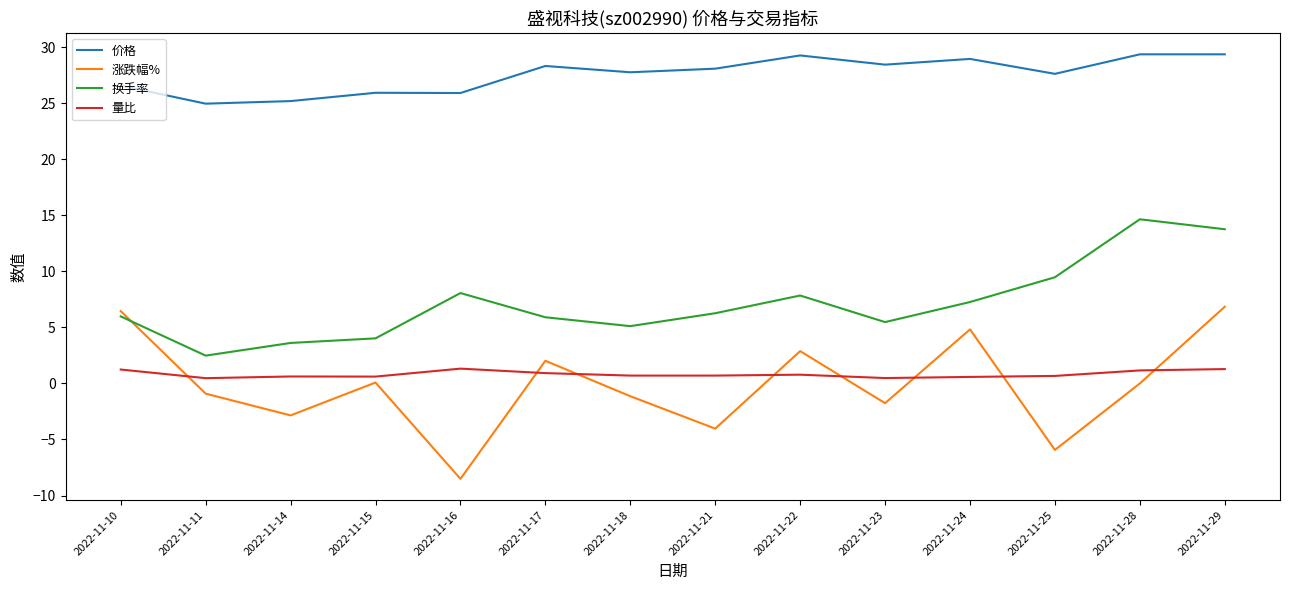

Where do 涨跌幅% and 换手率 first cross each other?

2022-11-10 and 2022-11-11